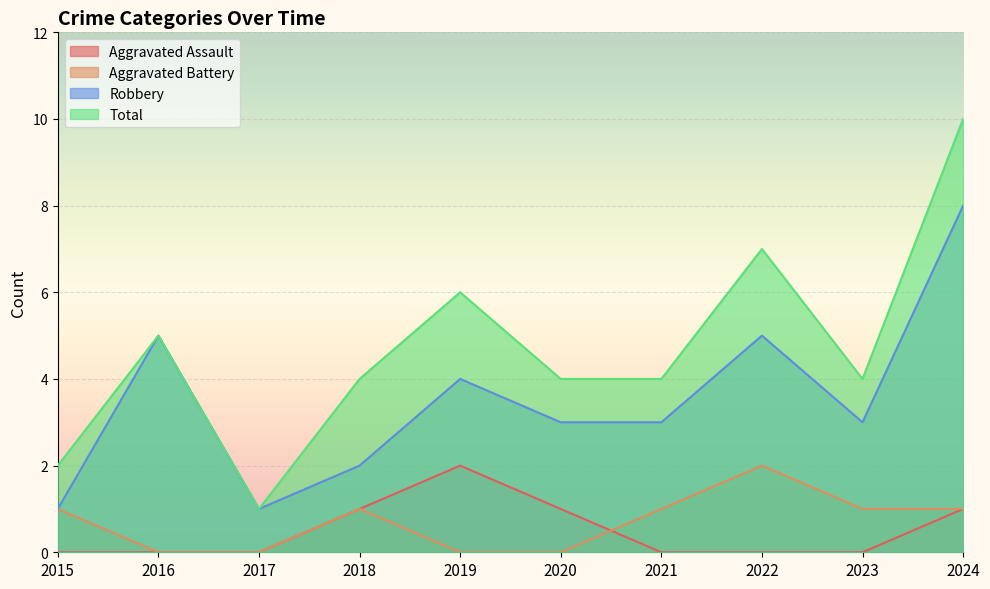

How many Robbery values are between 2 and 5?

7